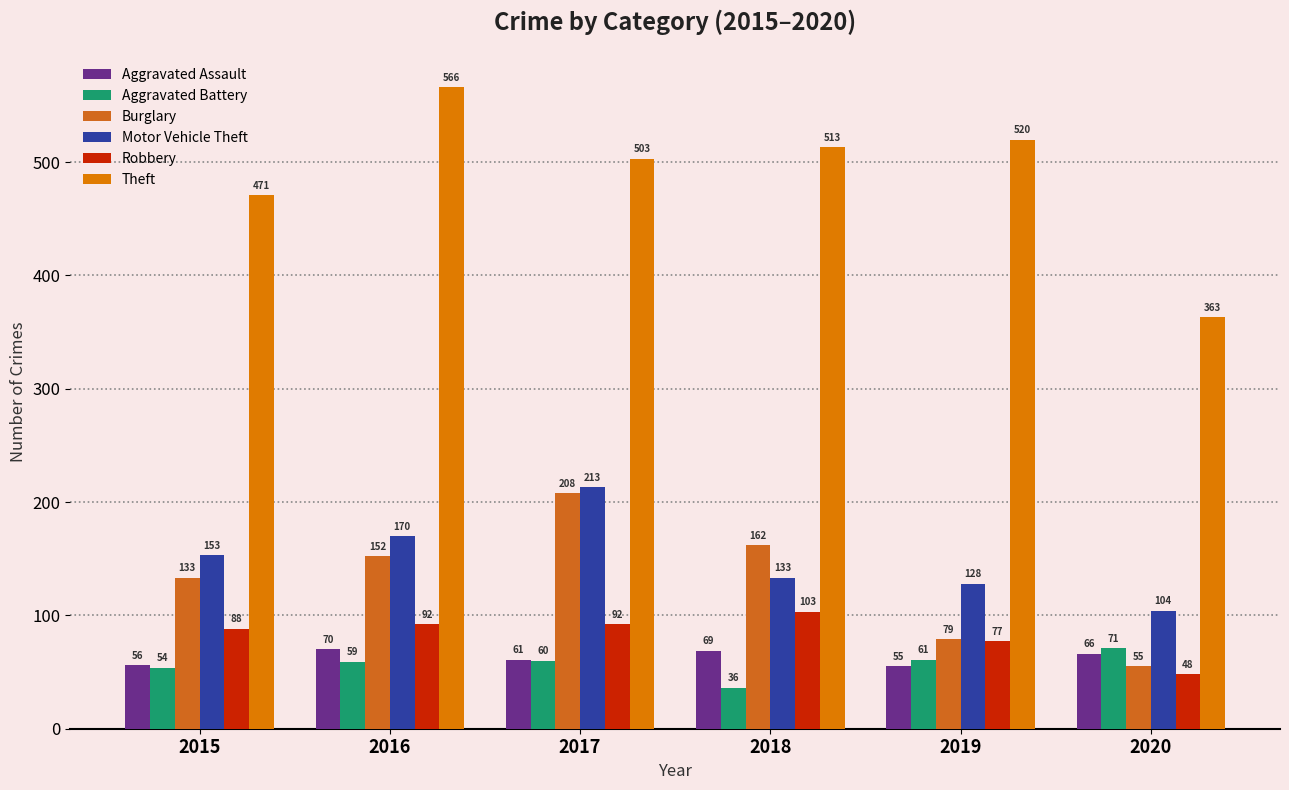

What is the value of the Aggravated Assault bar at the 2nd from the left?

70